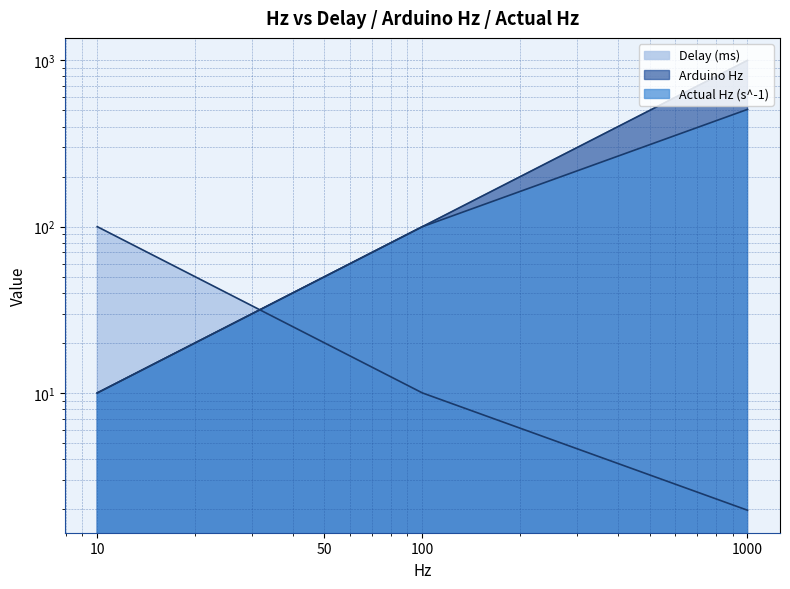

Rank the series by their average value, from highest to lowest.

Arduino Hz, Actual Hz (s^-1), Delay (ms)